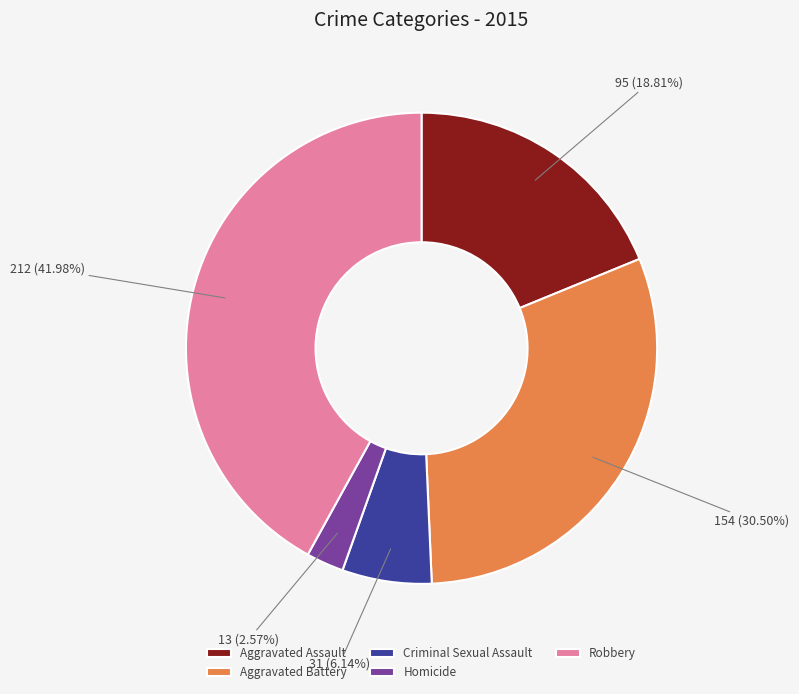

The Aggravated Battery slice represents 39% of the pie. True or false?

False